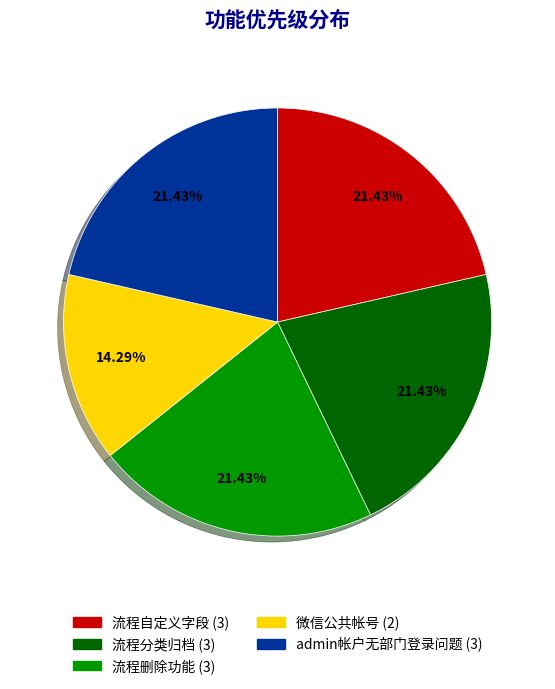

Is there any slice that represents more than half of the pie?

No